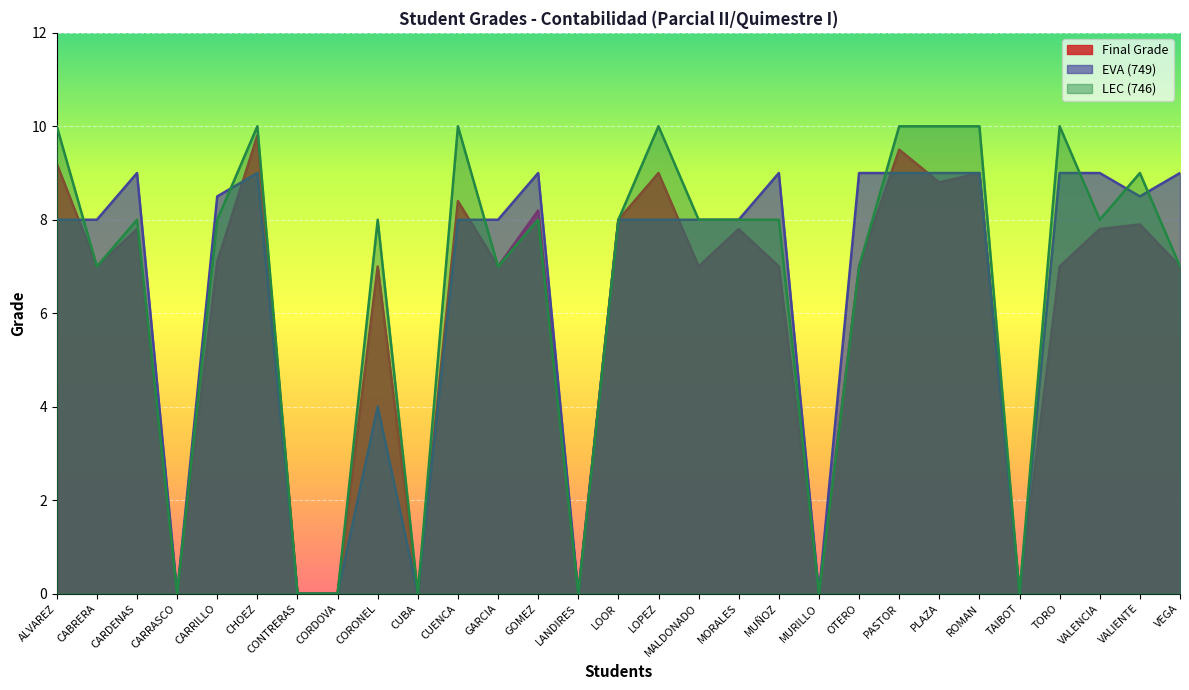

In Final Grade, how many points are higher than both neighbors (excluding endpoints)?

10